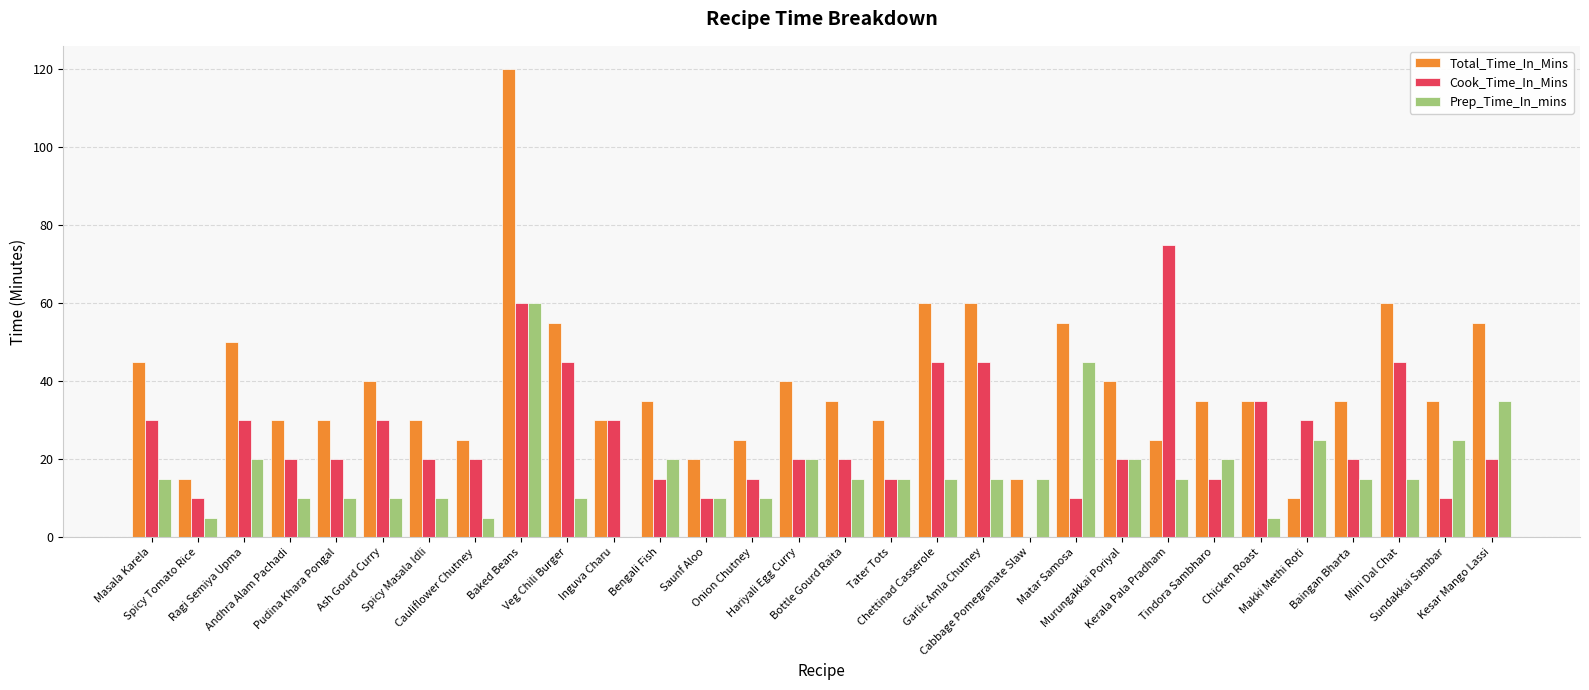

What are all the series names shown in the legend?

Total_Time_In_Mins, Cook_Time_In_Mins, Prep_Time_In_mins